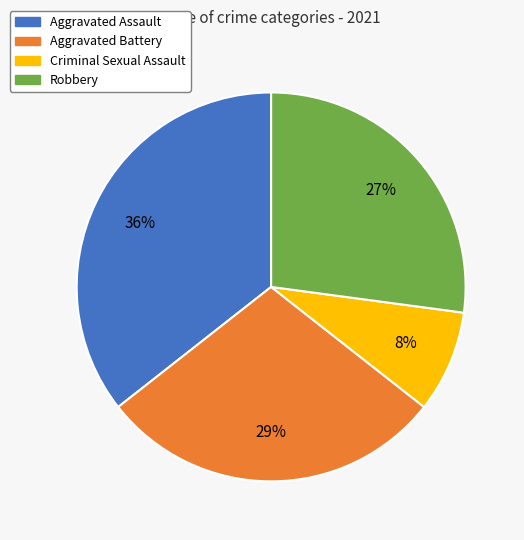

The Aggravated Assault slice represents 36% of the pie. True or false?

True